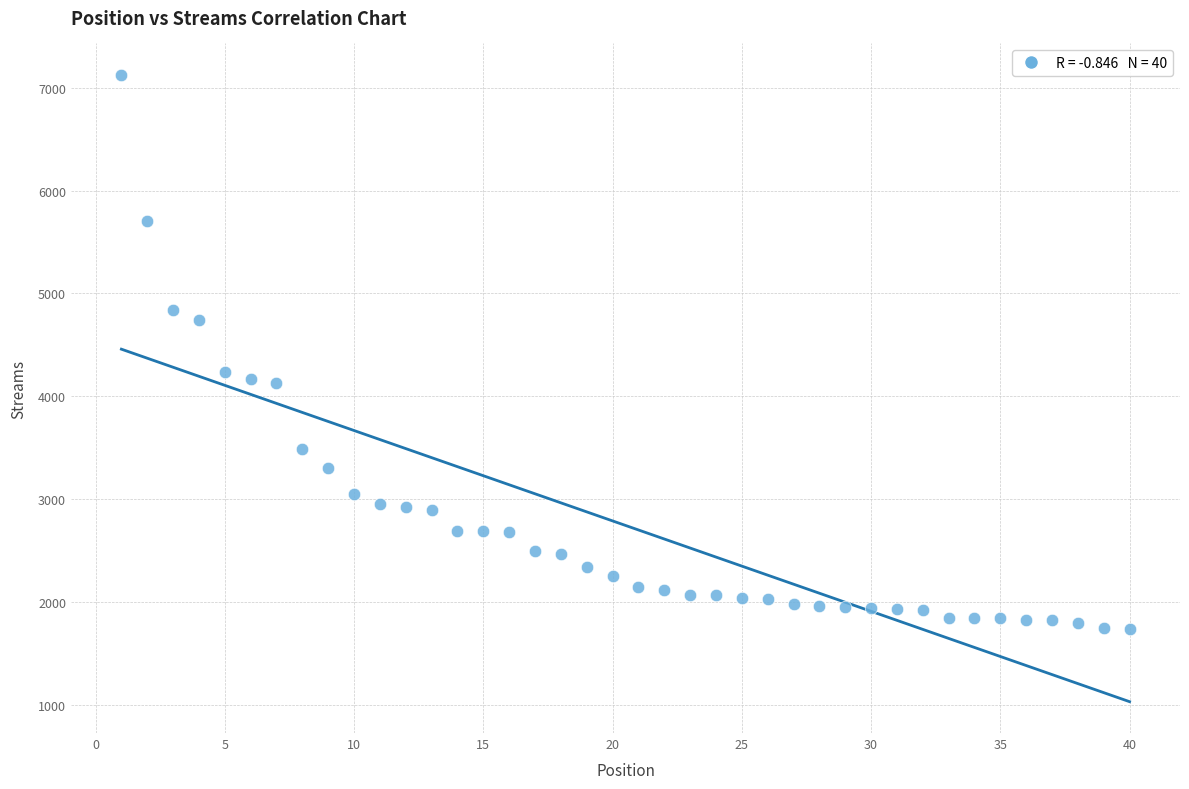

What is the range of X values (max minus min)?

39